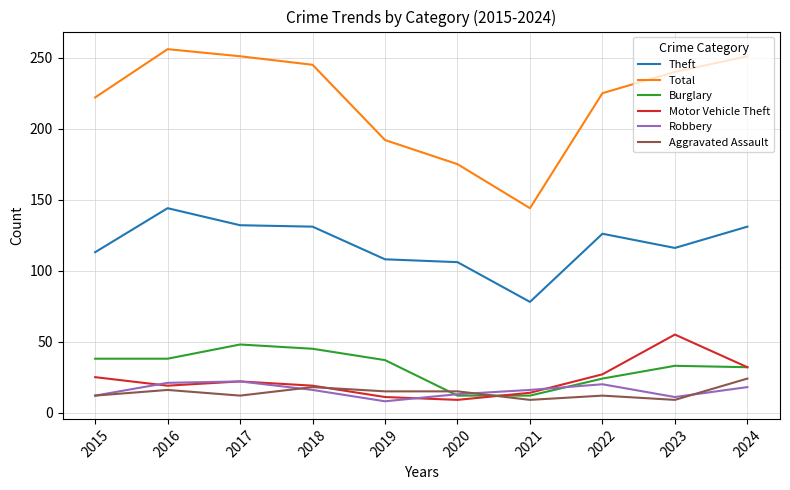

In Robbery, how many points are higher than both neighbors (excluding endpoints)?

2